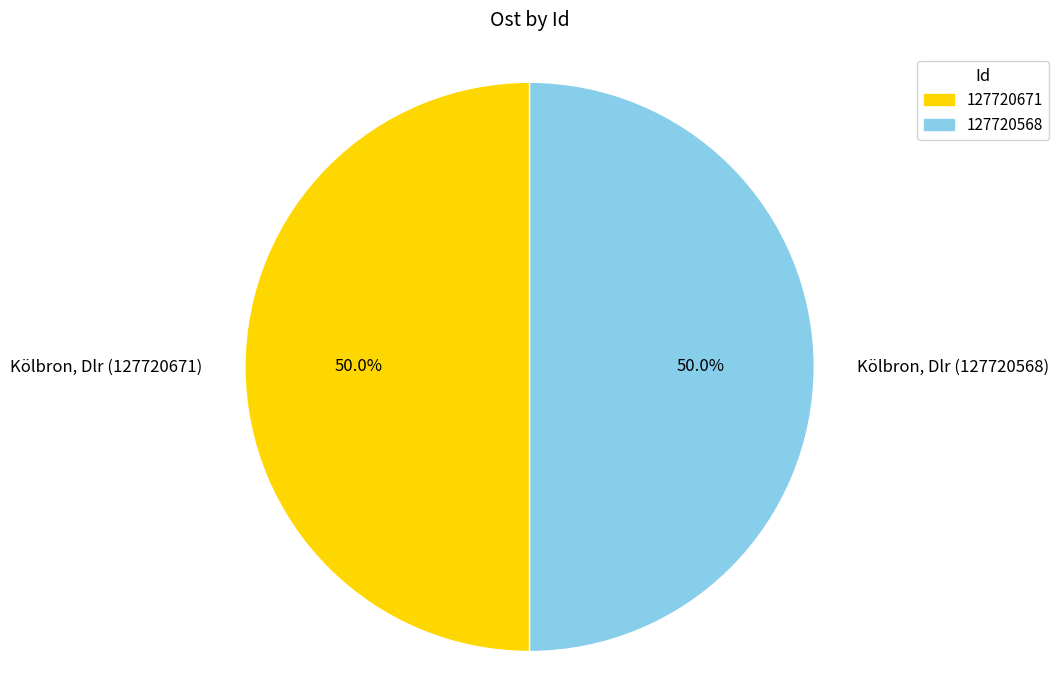

To the nearest percent, what is the average slice percentage?

50%